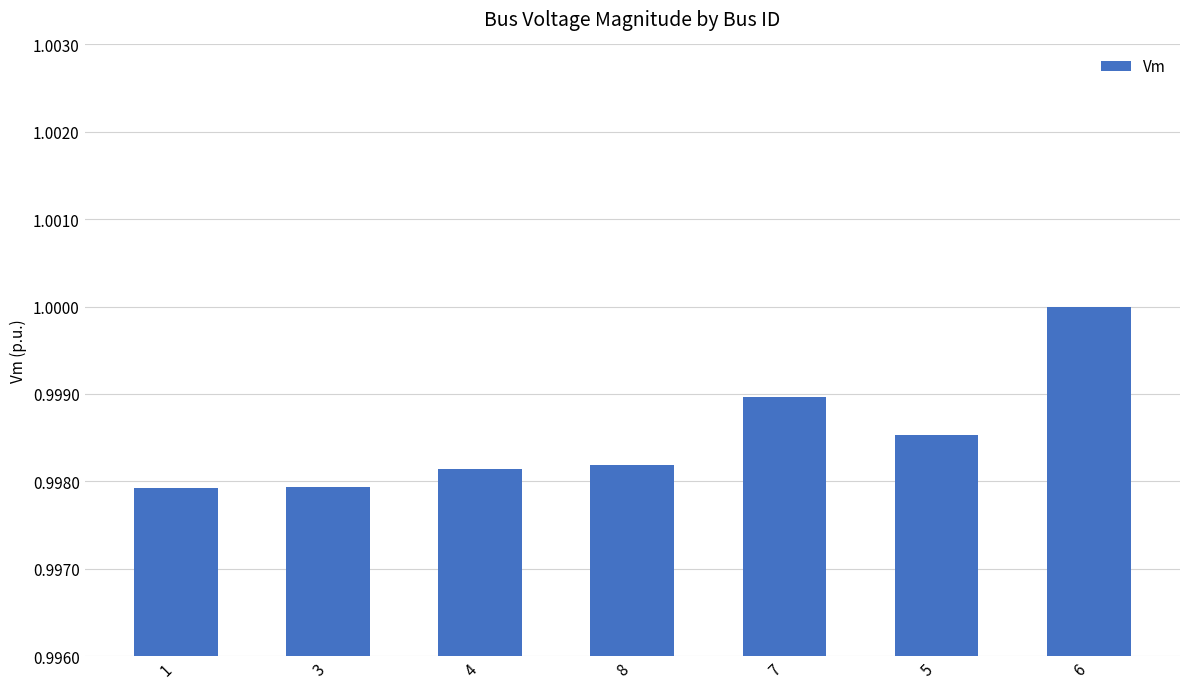

What is the sum of all values?

7.0